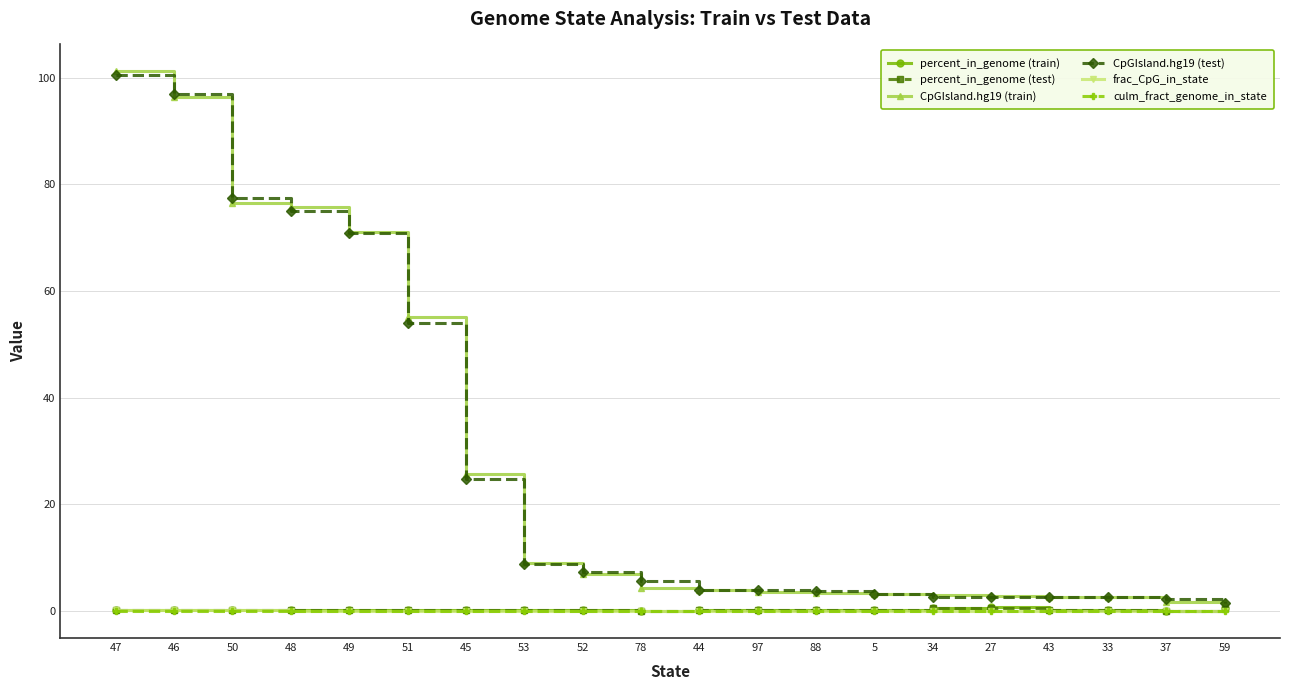

Count the number of categories in the chart.

20